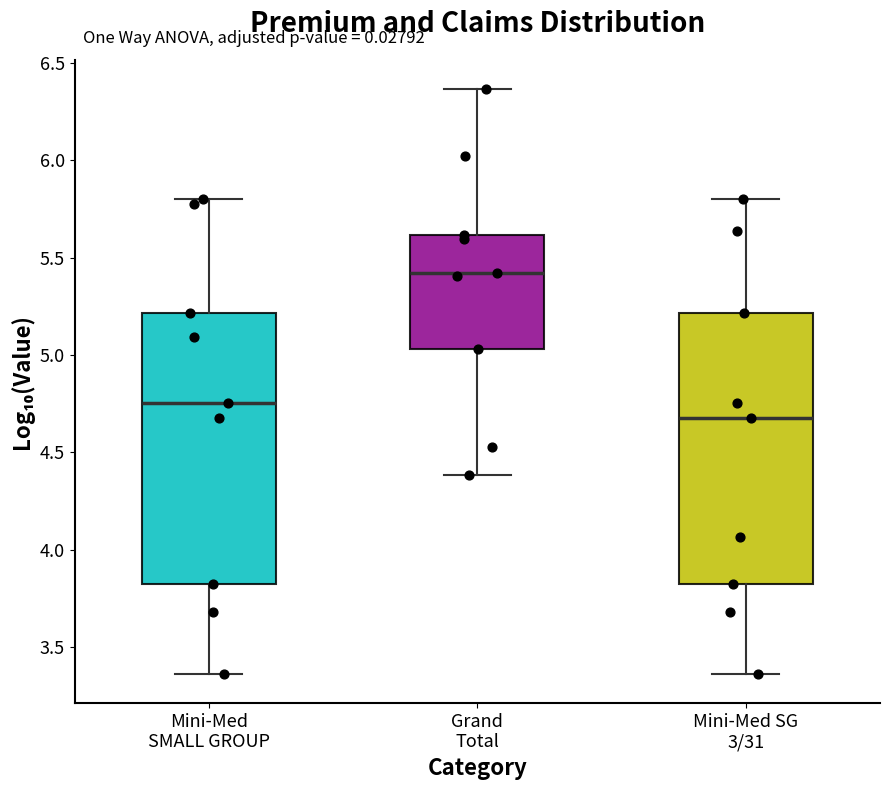

Which box has the highest median line?

Grand Total